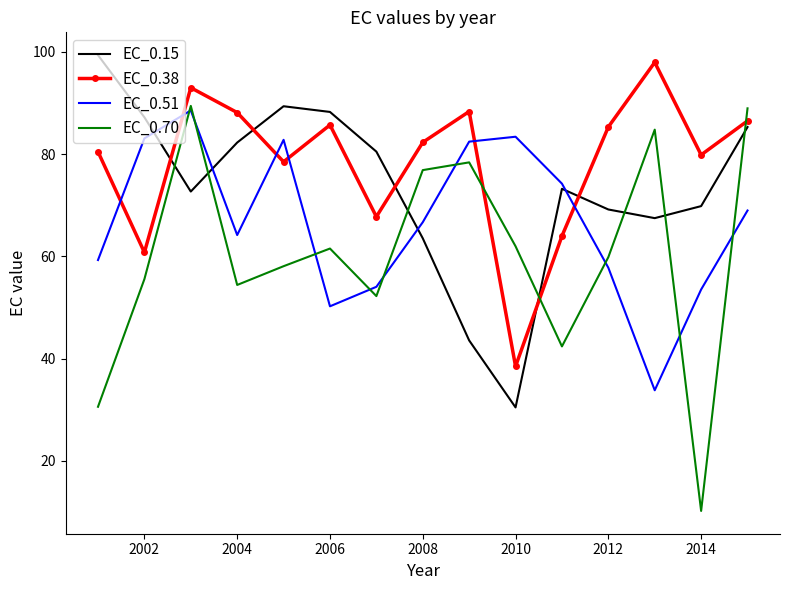

Which series has the largest total across all categories?

EC_0.38